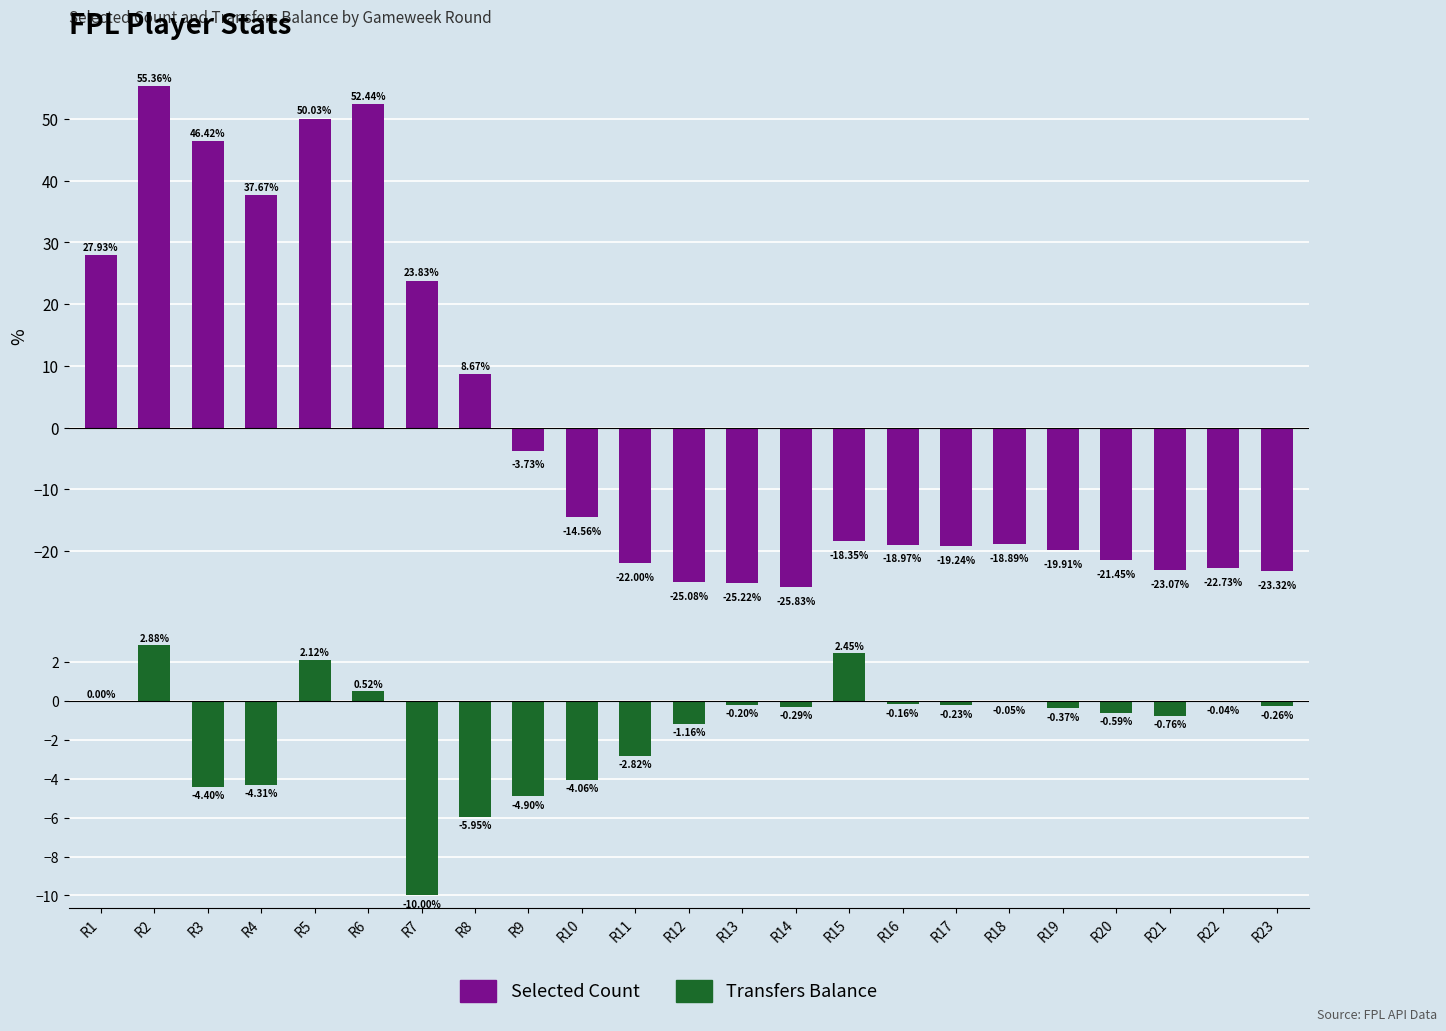

True or false: Transfers Balance (scaled) has a value of -10.0 at R7.

True